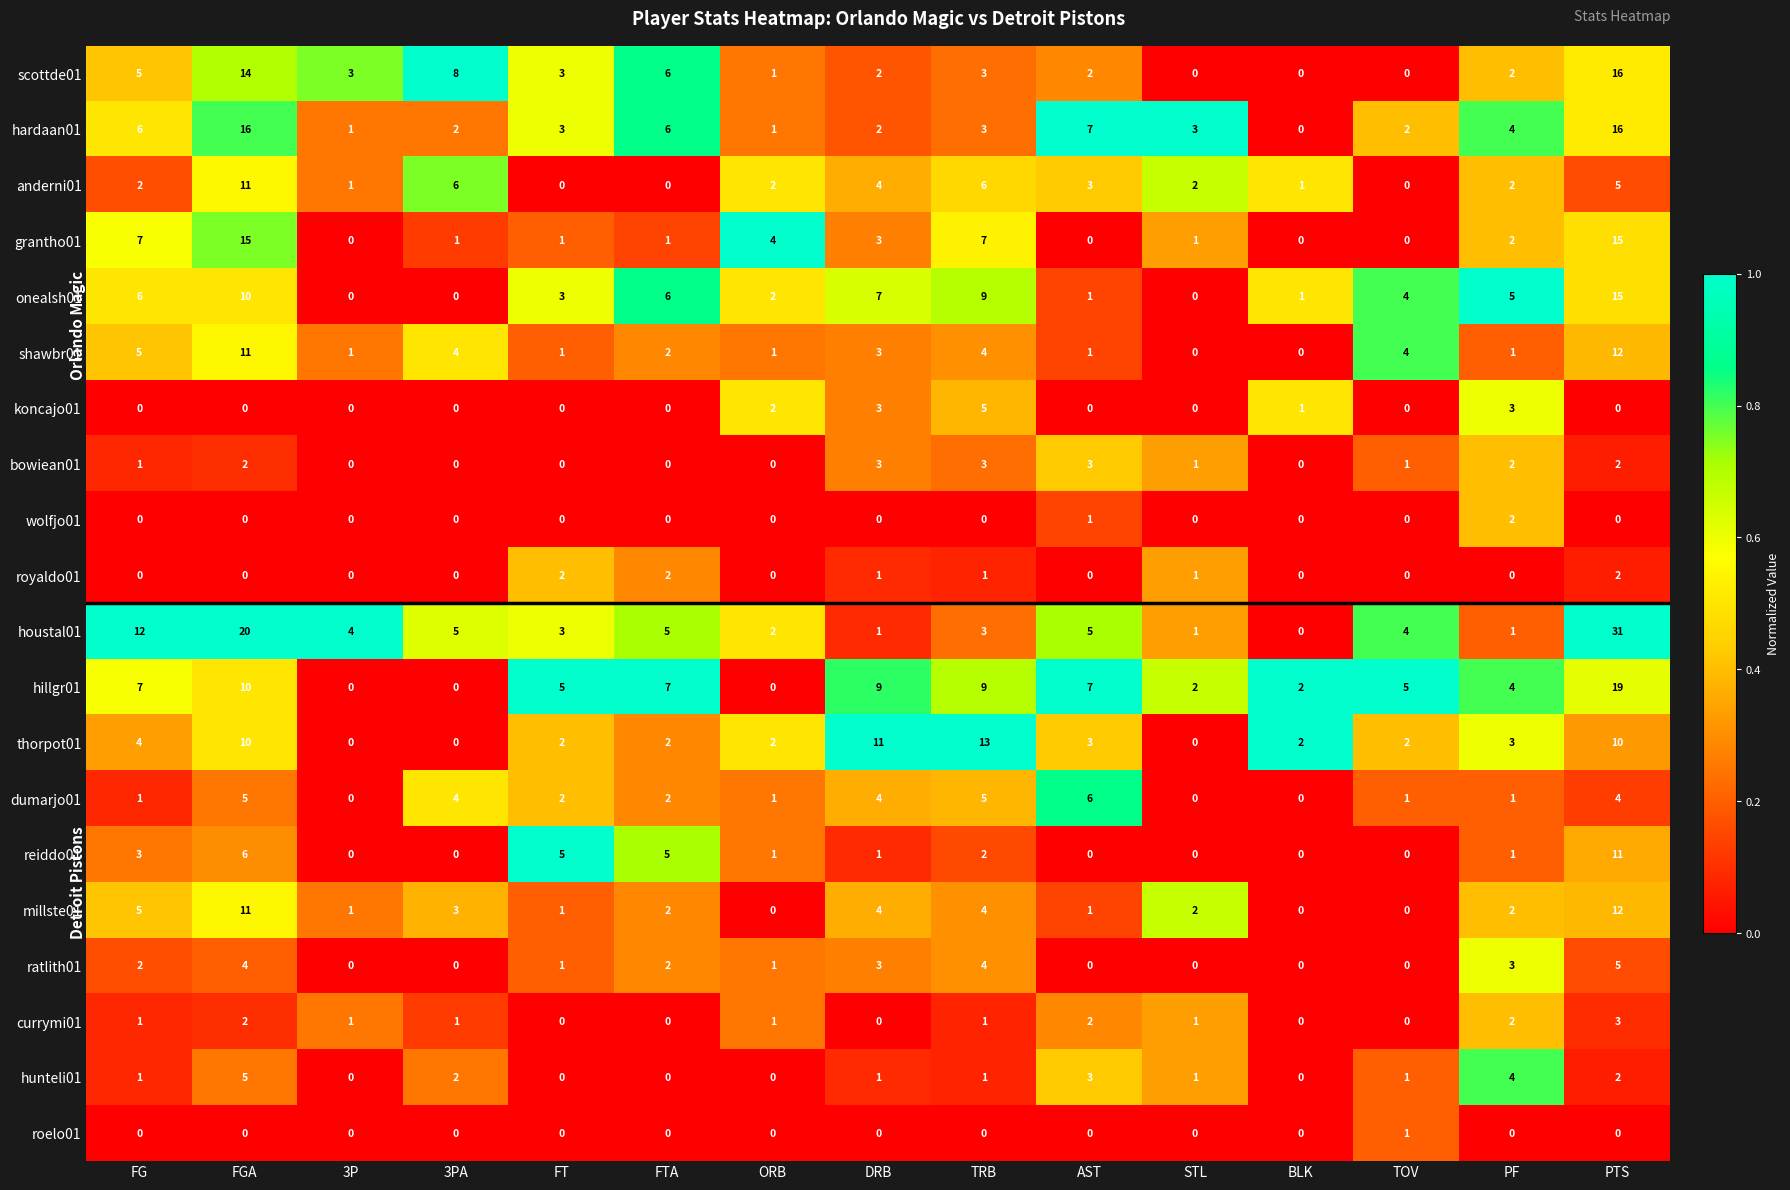

What is the difference between the highest and lowest values at FT?

5